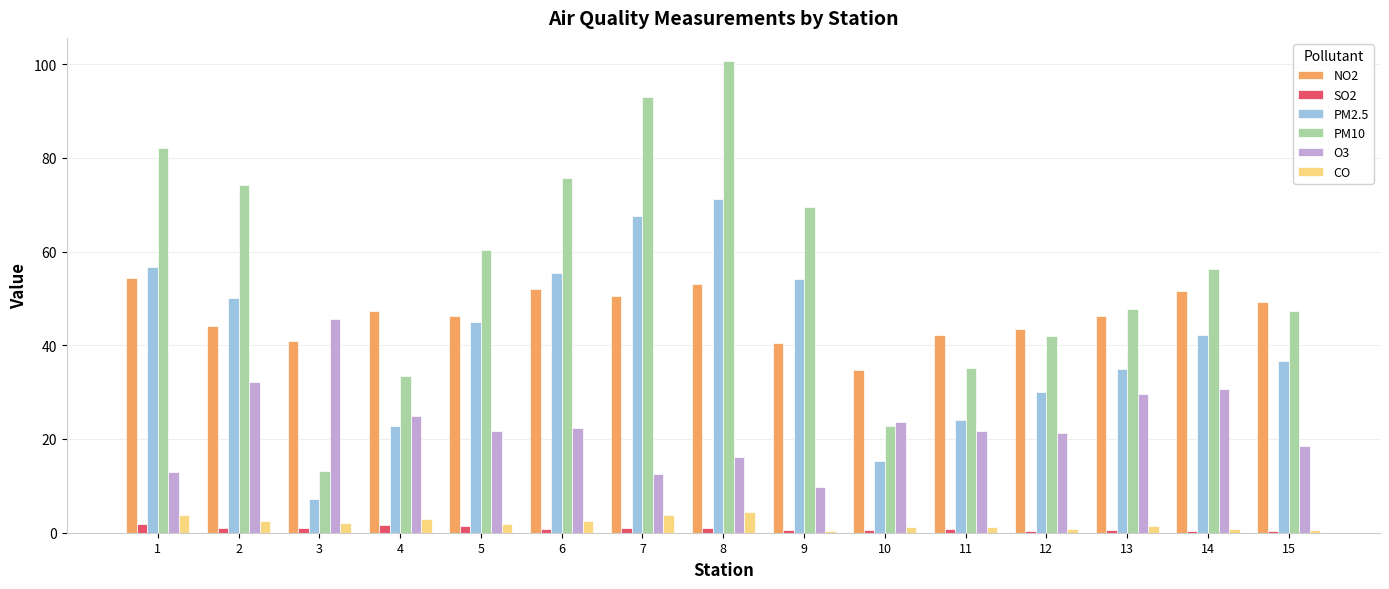

What is the average value of the SO2 series?

0.9